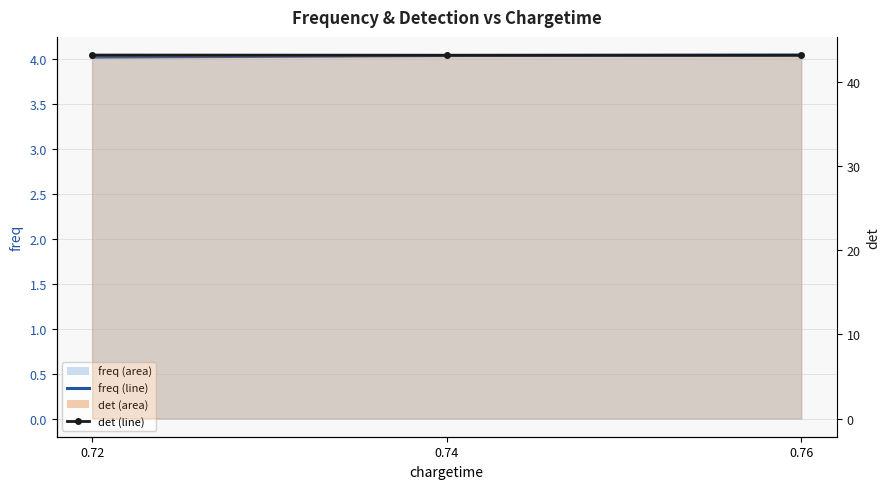

Reading left to right, what are all the values shown in this chart?

freq (line): 4.0	4.0	4.0
det (line): 43.2	43.2	43.2